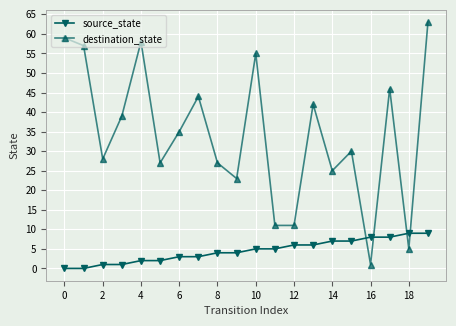

What is the value of the destination_state point at the 15th from the left?

25